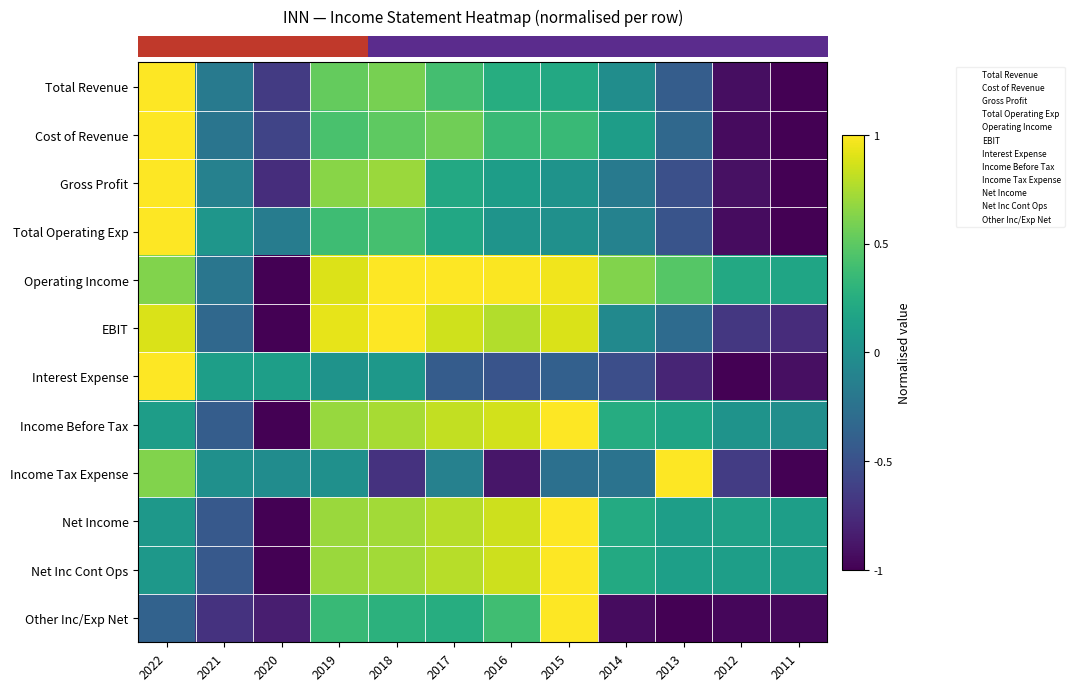

At which category is the sum across all series the highest?

2022